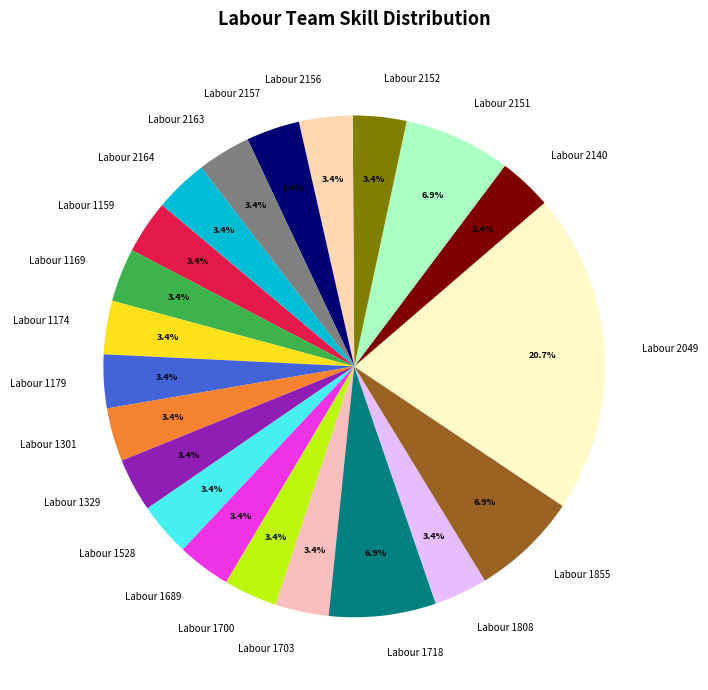

What is the largest slice in the pie chart?

Labour 2049